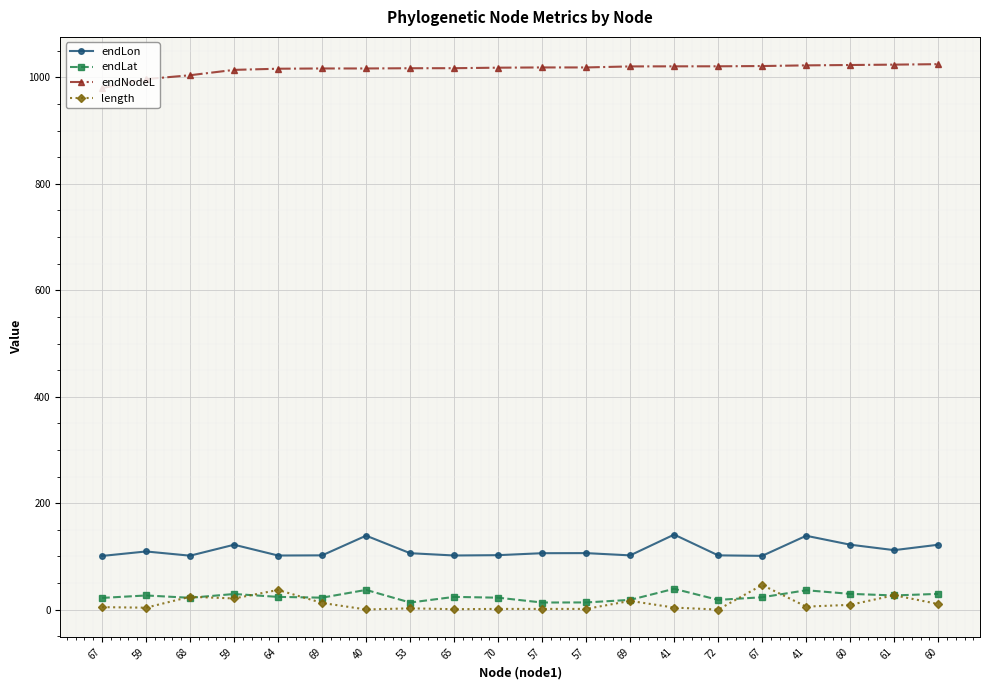

Between 65 and 61, which series saw the biggest shift?

length